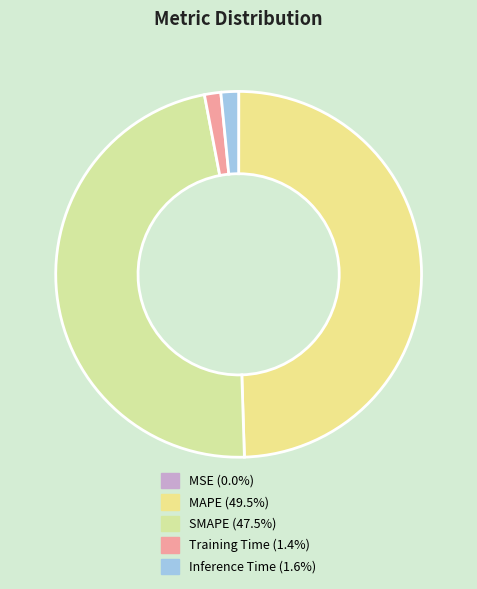

Does SMAPE account for over 50% of the chart?

No